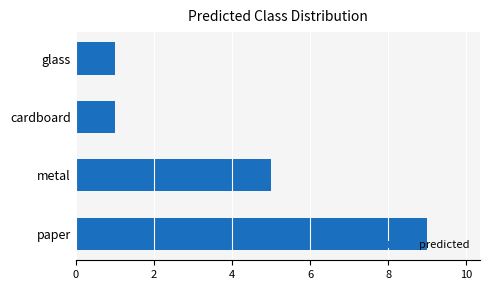

Count the number of categories in the chart.

4